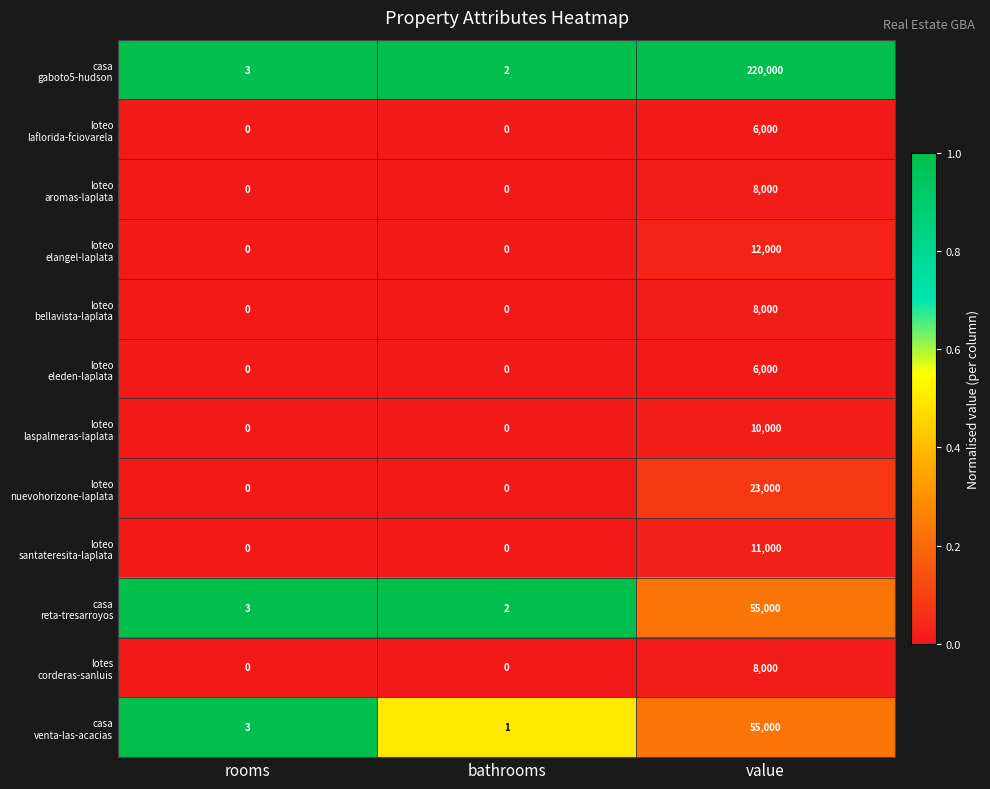

What is the total value across all series at value?

422000